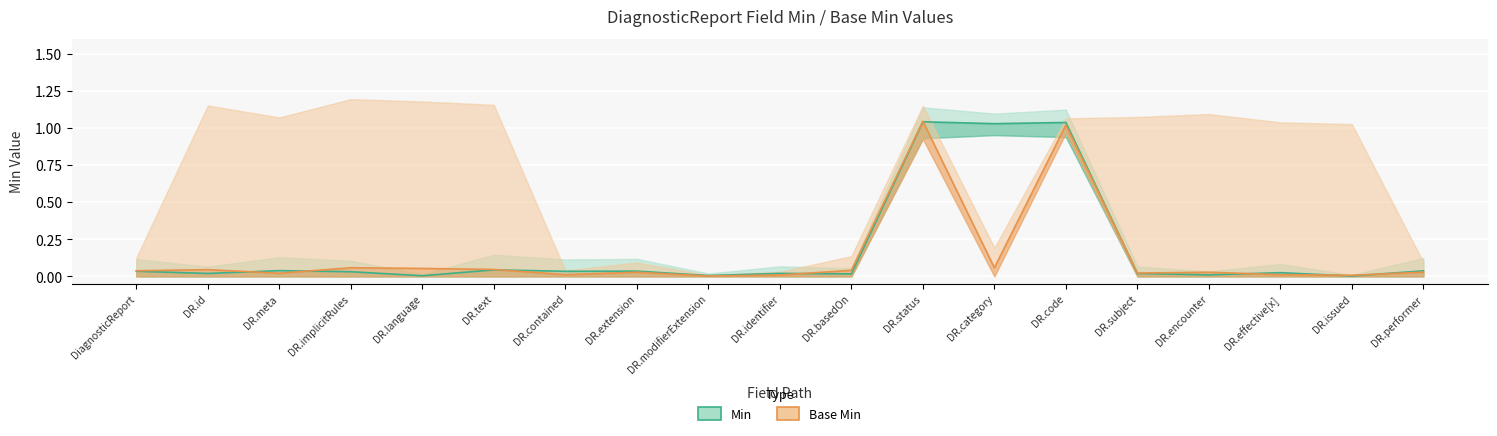

Between which two adjacent categories do Min and Base Min first intersect?

DR.id and DR.meta